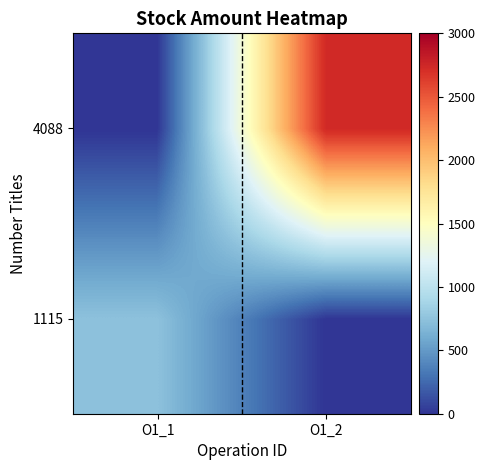

Between O1_2 and O1_1, which is larger?

O1_1